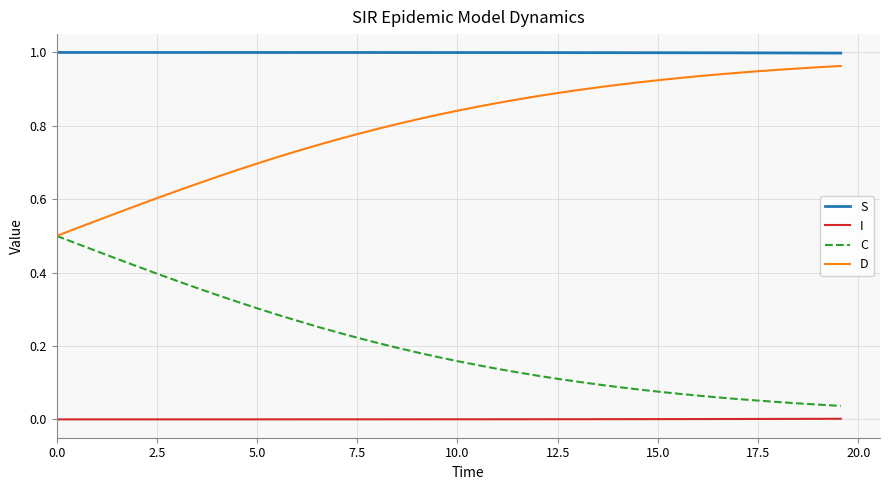

Which series has the largest total across all categories?

S